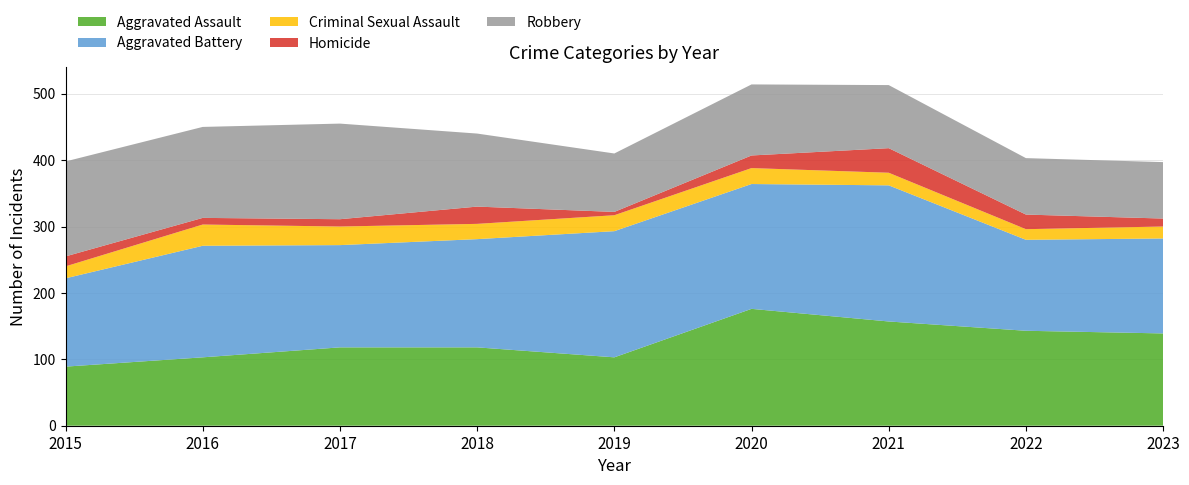

Reading left to right, extract all data points from this chart.

Aggravated Assault: 2015=89	2016=103	2017=118	2018=118	2019=103	2020=176	2021=157	2022=143	2023=139
Aggravated Battery: 2015=133	2016=168	2017=154	2018=163	2019=190	2020=188	2021=205	2022=137	2023=143
Criminal Sexual Assault: 2015=18	2016=32	2017=28	2018=23	2019=24	2020=24	2021=19	2022=16	2023=18
Homicide: 2015=15	2016=10	2017=11	2018=26	2019=5	2020=19	2021=37	2022=22	2023=12
Robbery: 2015=143	2016=137	2017=144	2018=110	2019=88	2020=107	2021=95	2022=85	2023=85